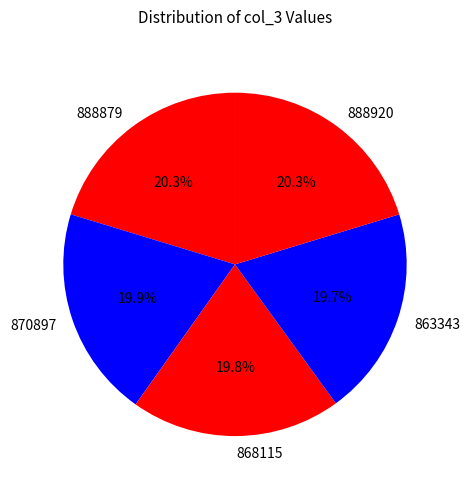

To the nearest percent, what portion does 888879 represent?

20%